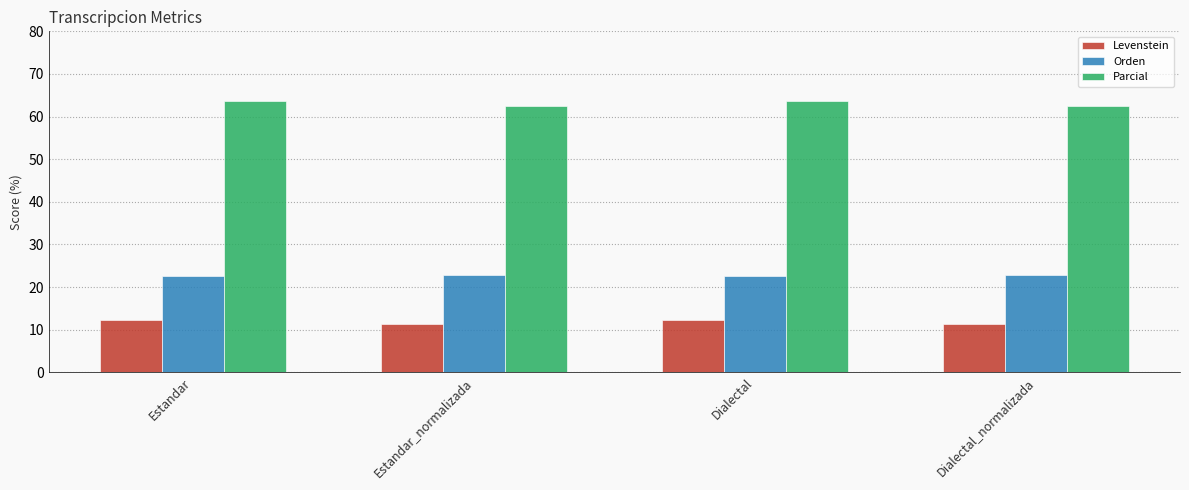

What is the sum of all Parcial values?

252.3